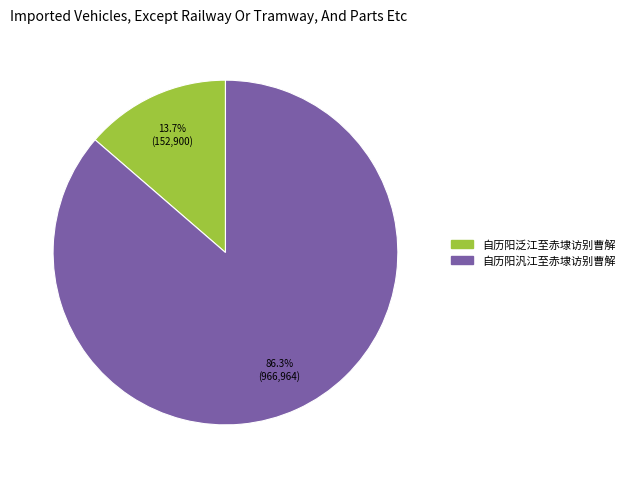

Is it true that 自历阳泛江至赤埭访别曹解 is 14% of the pie?

True